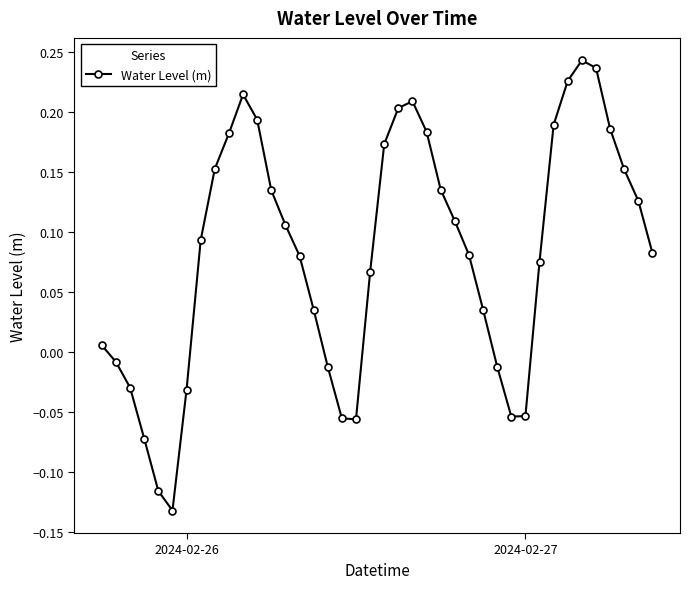

How many interior local peaks (higher than both neighbors) does the data have?

3